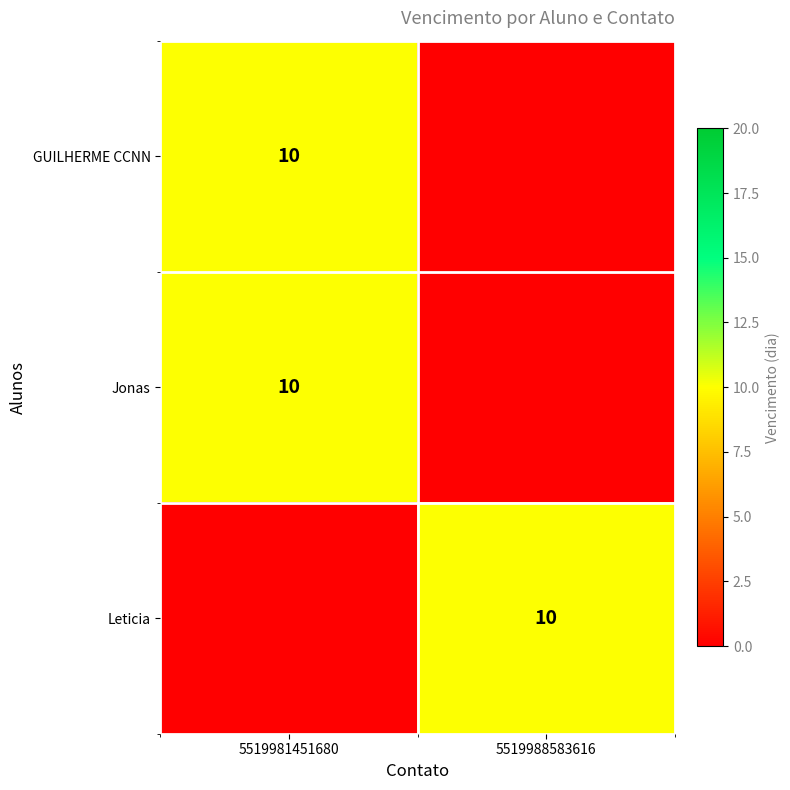

Is it true that Leticia equals 10 at 5519988583616?

True